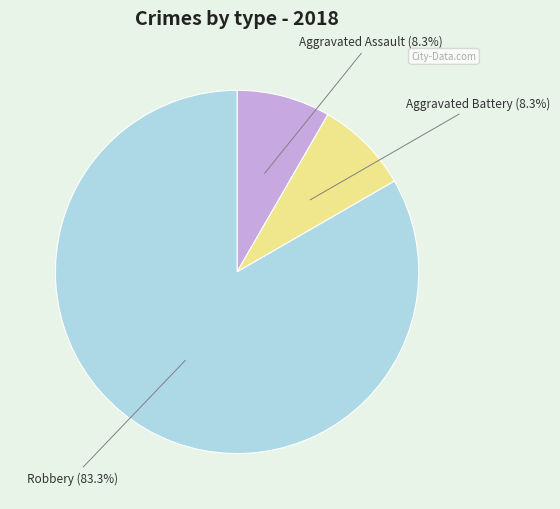

Is there any slice that represents more than half of the pie?

Yes